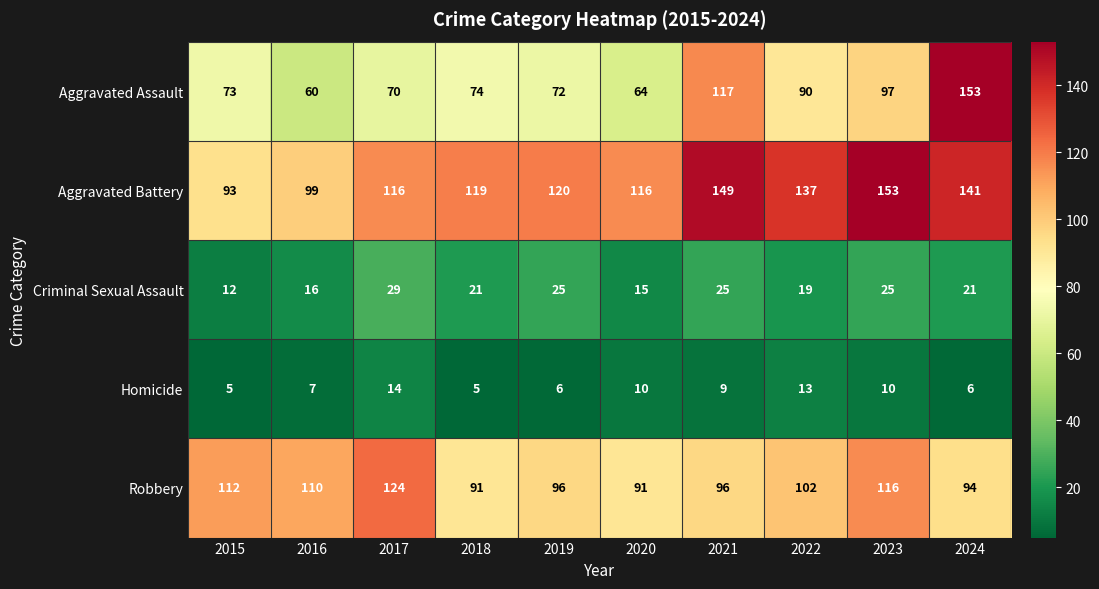

What is the maximum value for Homicide?

14